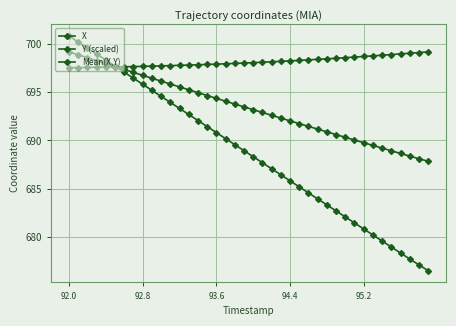

What is the greatest value displayed?

700.8